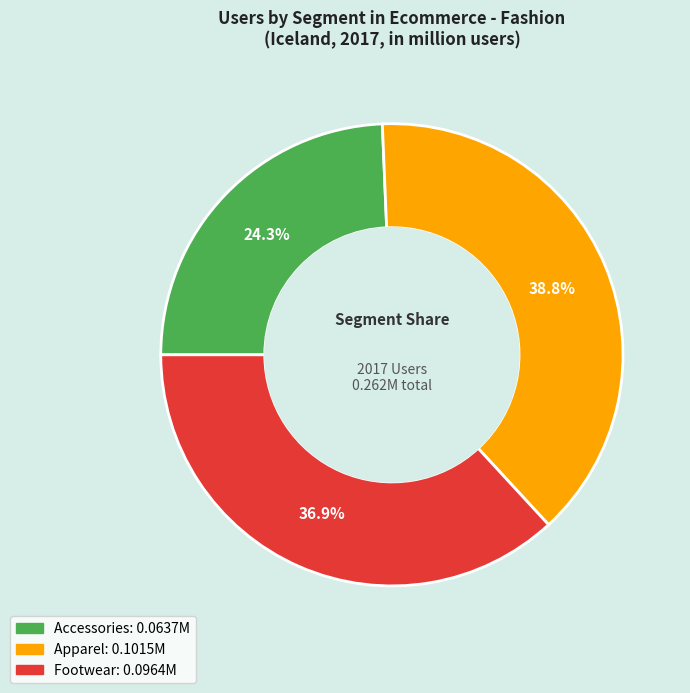

Which slice is the smallest?

Accessories